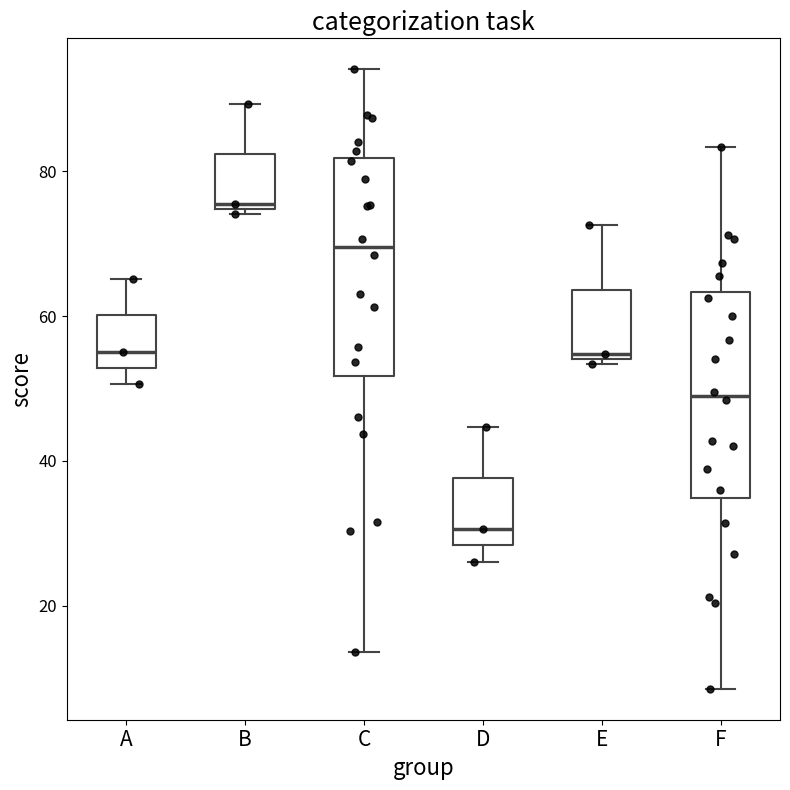

Which box has the lowest median line?

D